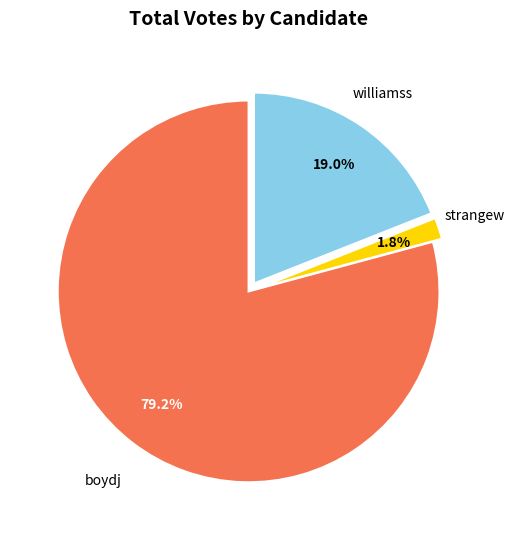

Is there any slice that represents more than half of the pie?

Yes